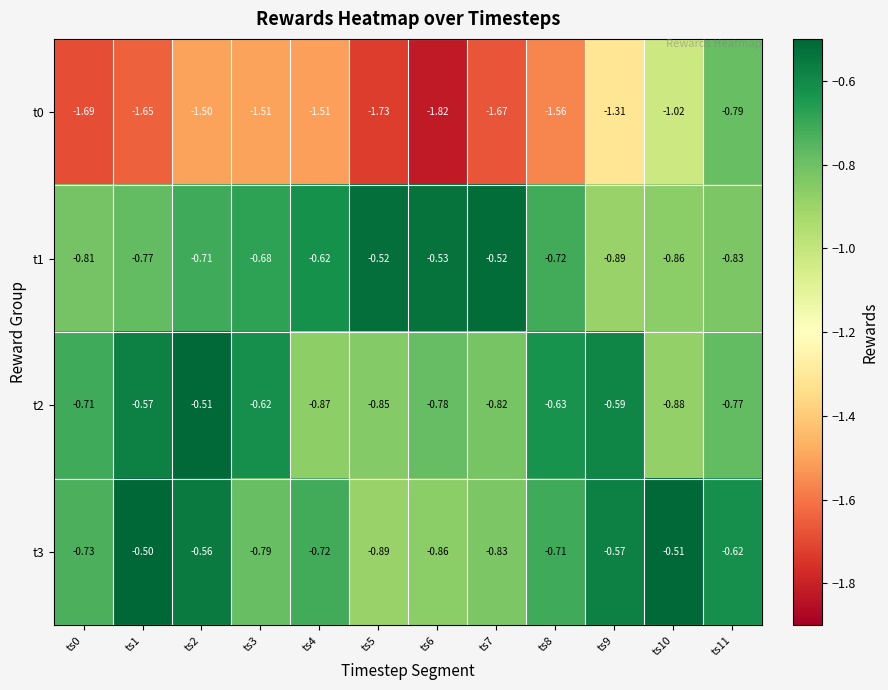

Is the value of t2 at ts3 greater than the value of t3 at ts1?

No